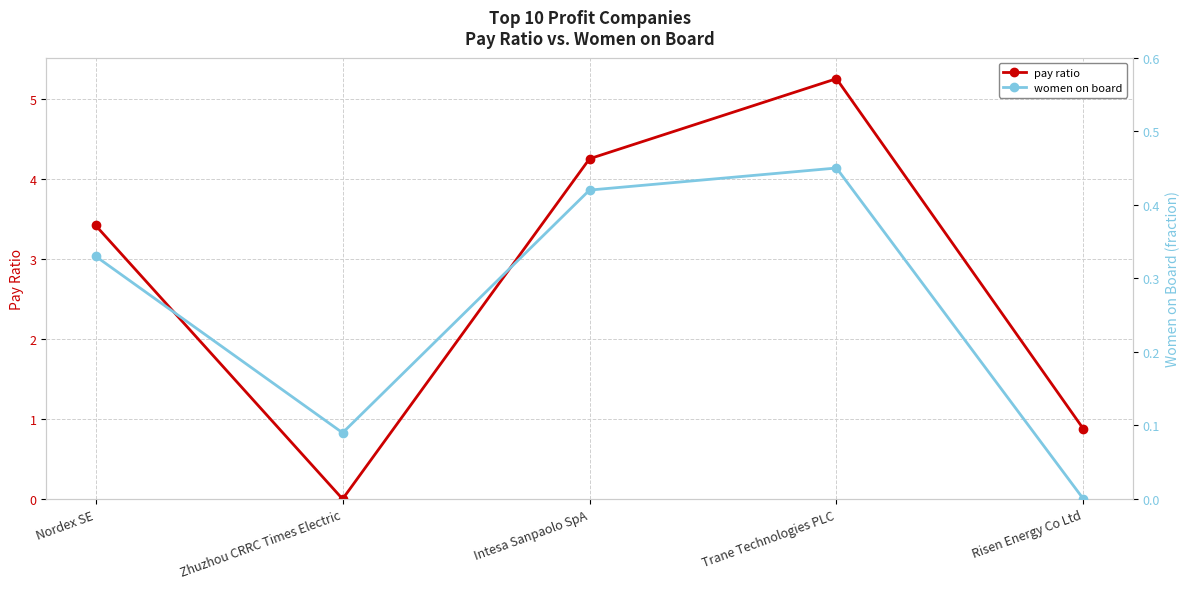

Reading left to right, what are all the values shown in this chart?

pay ratio: 3.4	0.0	4.3	5.3	0.9
women on board: 0.3	0.1	0.4	0.5	0.0